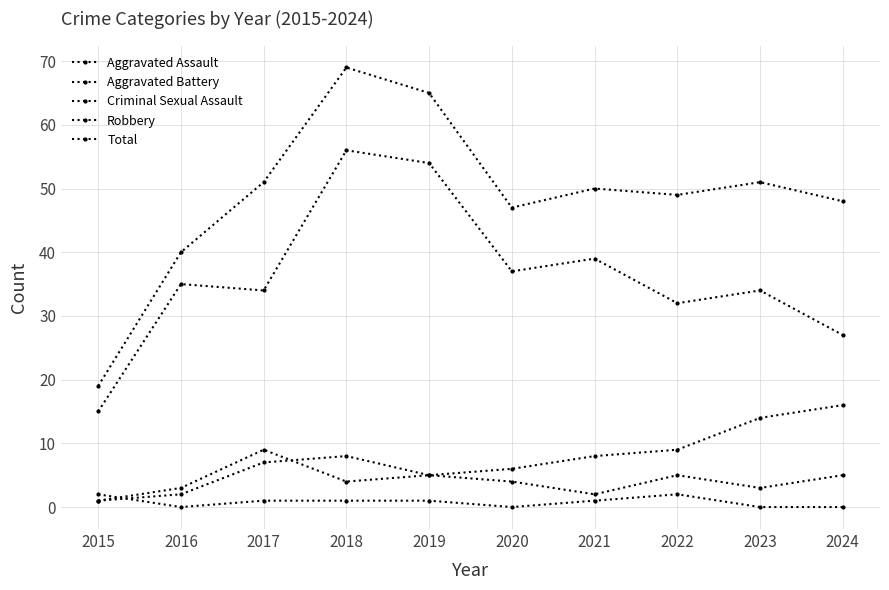

Reading left to right, what are all the values shown in this chart?

Aggravated Assault: 2015=1	2016=2	2017=7	2018=8	2019=5	2020=4	2021=2	2022=5	2023=3	2024=5
Aggravated Battery: 2015=1	2016=3	2017=9	2018=4	2019=5	2020=6	2021=8	2022=9	2023=14	2024=16
Criminal Sexual Assault: 2015=2	2016=0	2017=1	2018=1	2019=1	2020=0	2021=1	2022=2	2023=0	2024=0
Robbery: 2015=15	2016=35	2017=34	2018=56	2019=54	2020=37	2021=39	2022=32	2023=34	2024=27
Total: 2015=19	2016=40	2017=51	2018=69	2019=65	2020=47	2021=50	2022=49	2023=51	2024=48